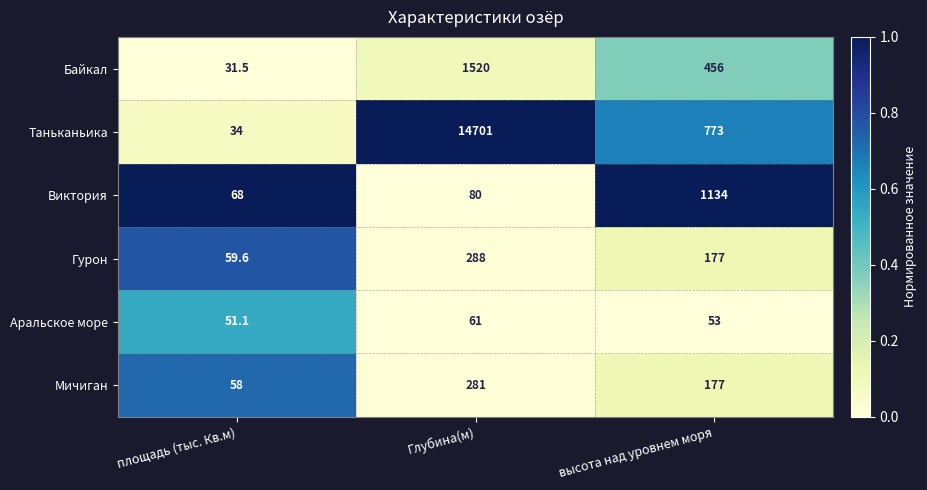

Reading right to left, what are all the values shown in this chart?

Байкал: высота над уровнем моря=456.0	Глубина(м)=1520.0	площадь (тыс. Кв.м)=31.5
Таньканьика: высота над уровнем моря=773.0	Глубина(м)=14701.0	площадь (тыс. Кв.м)=34.0
Виктория: высота над уровнем моря=1134.0	Глубина(м)=80.0	площадь (тыс. Кв.м)=68.0
Гурон: высота над уровнем моря=177.0	Глубина(м)=288.0	площадь (тыс. Кв.м)=59.6
Аральское море: высота над уровнем моря=53.0	Глубина(м)=61.0	площадь (тыс. Кв.м)=51.1
Мичиган: высота над уровнем моря=177.0	Глубина(м)=281.0	площадь (тыс. Кв.м)=58.0